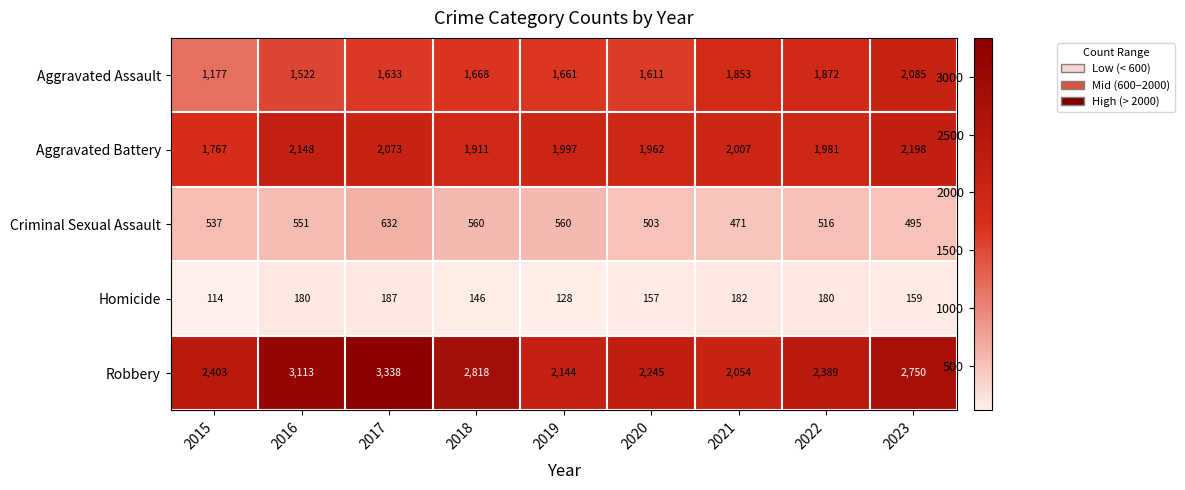

Which category has the highest value across all series?

2017